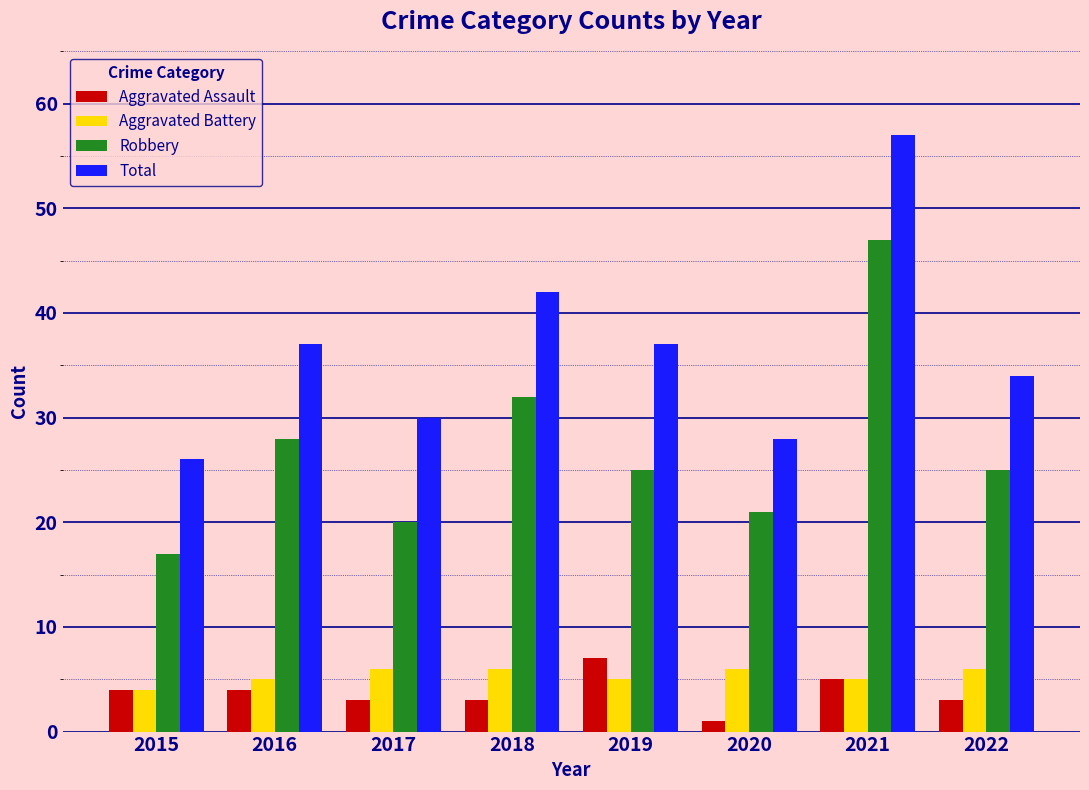

What is the value of the Total bar at the 7th from the left?

57